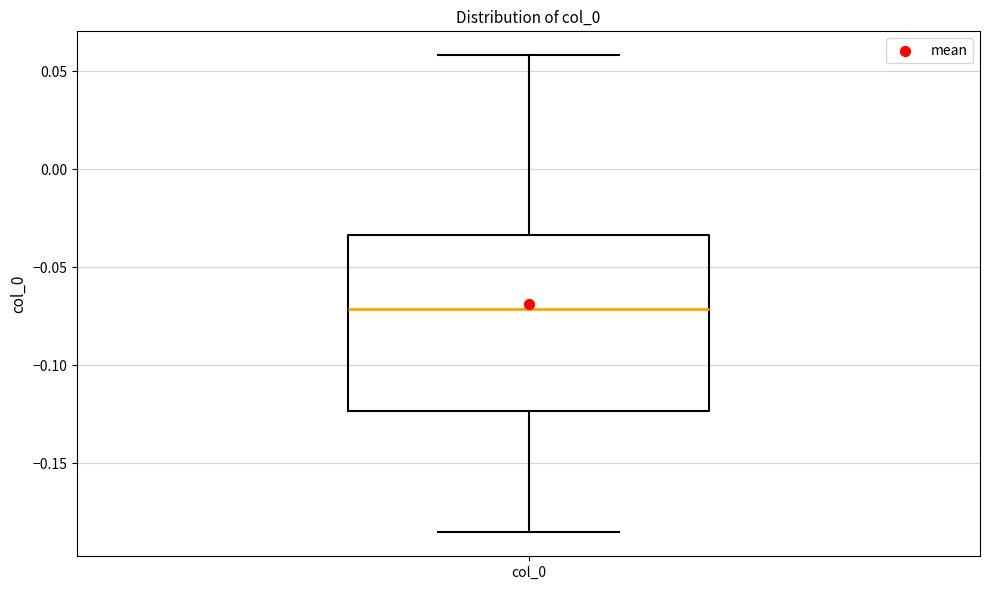

Read this box plot against the y-axis: the position of the median line, the range covered by the box, and the ends of both whiskers. The values are not printed on the chart, so give them approximately, as read against the axis.

median -0.070, box -0.125 to -0.035, whiskers -0.185 to 0.060